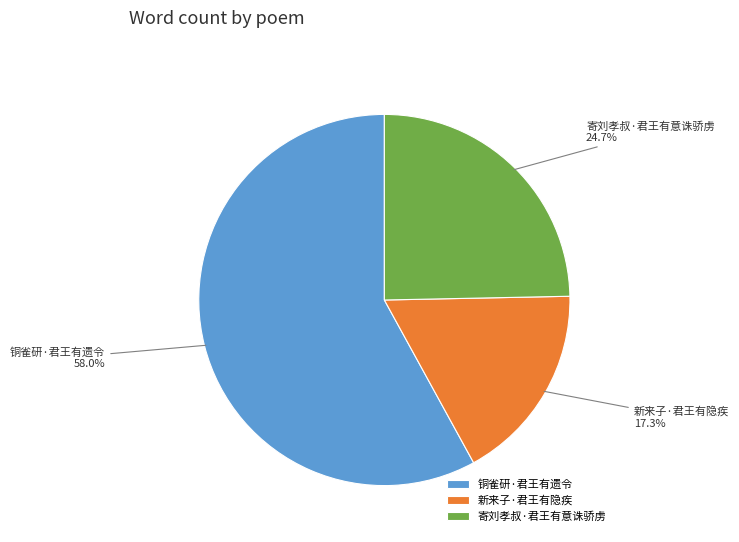

To the nearest percent, what portion does 新来子·君王有隐疾 represent?

17%